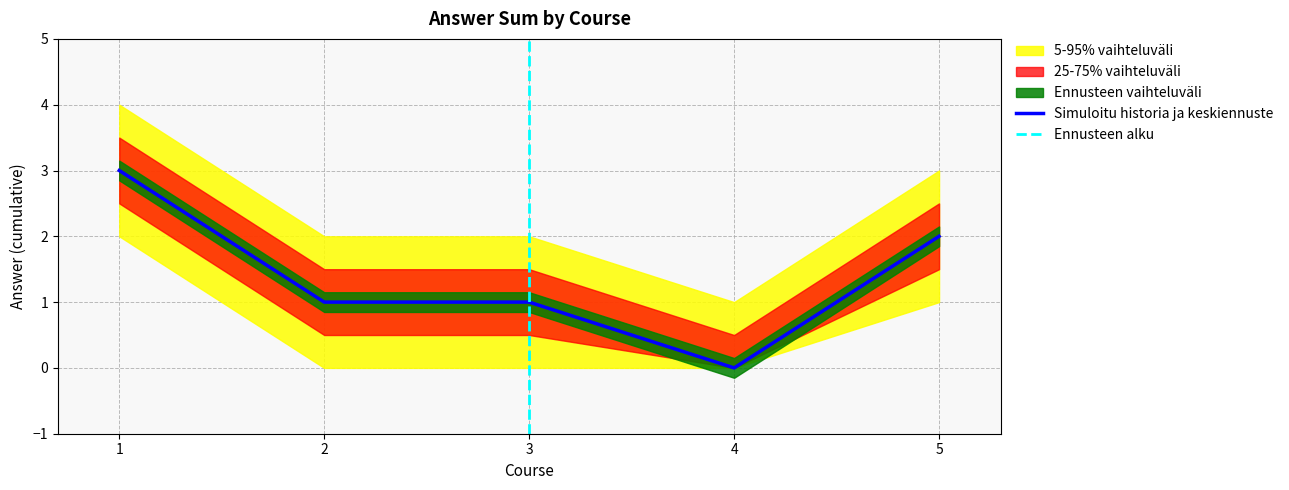

At which category is the sum across all series the highest?

1